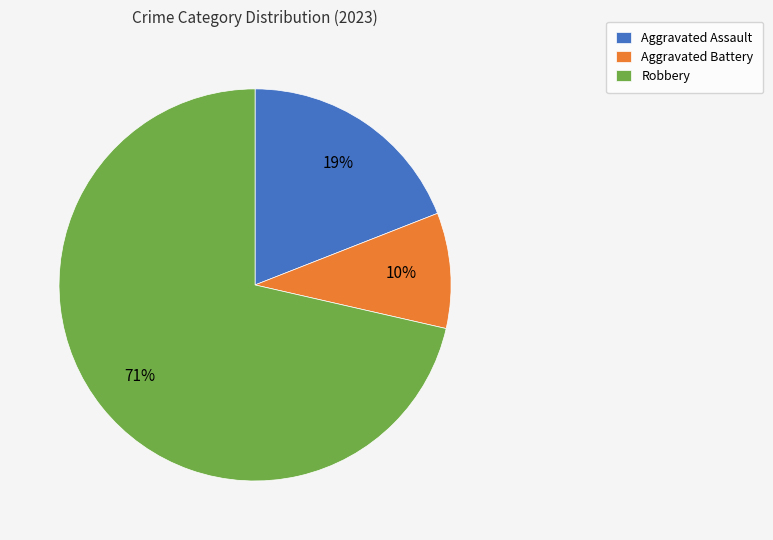

Is it true that Aggravated Assault is 29% of the pie?

False